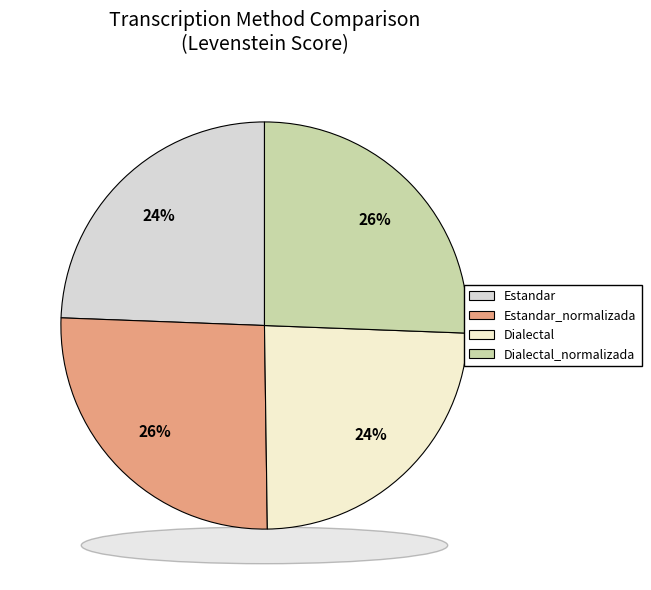

To the nearest percent, what portion does Estandar represent?

24%